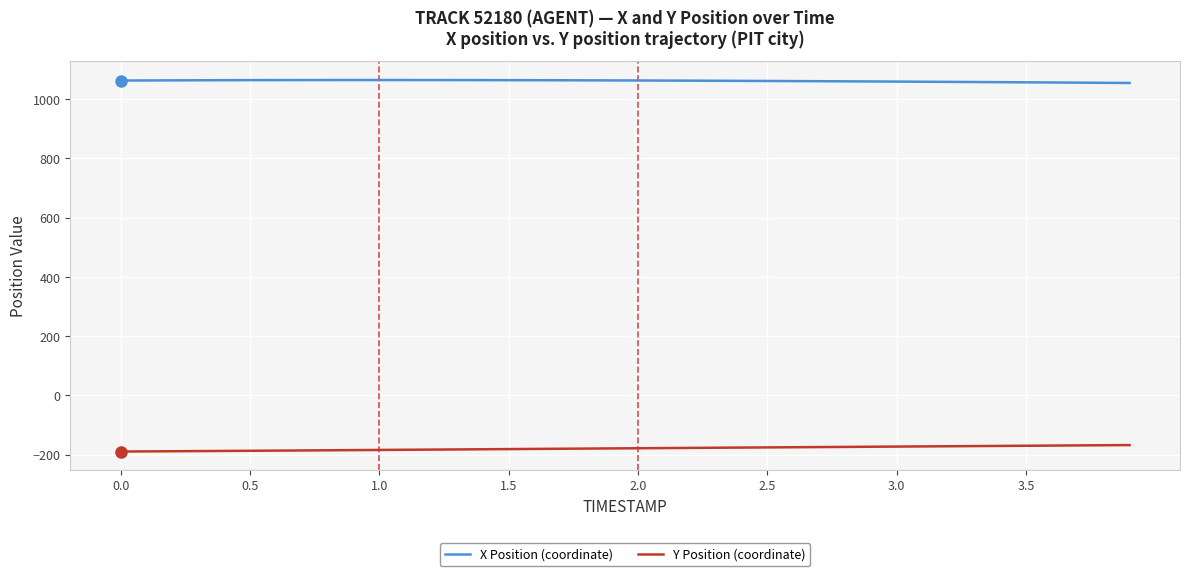

What is the difference between the maximum and minimum values in the X Position (coordinate) series?

9.9